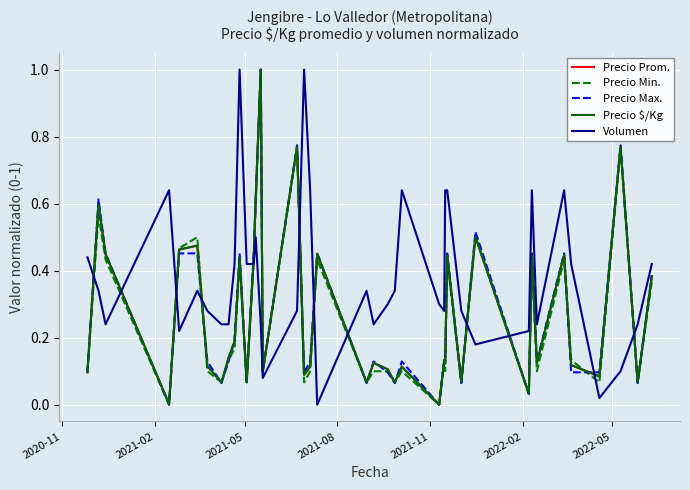

True or false: Volumen and Precio Prom. intersect in this chart.

True